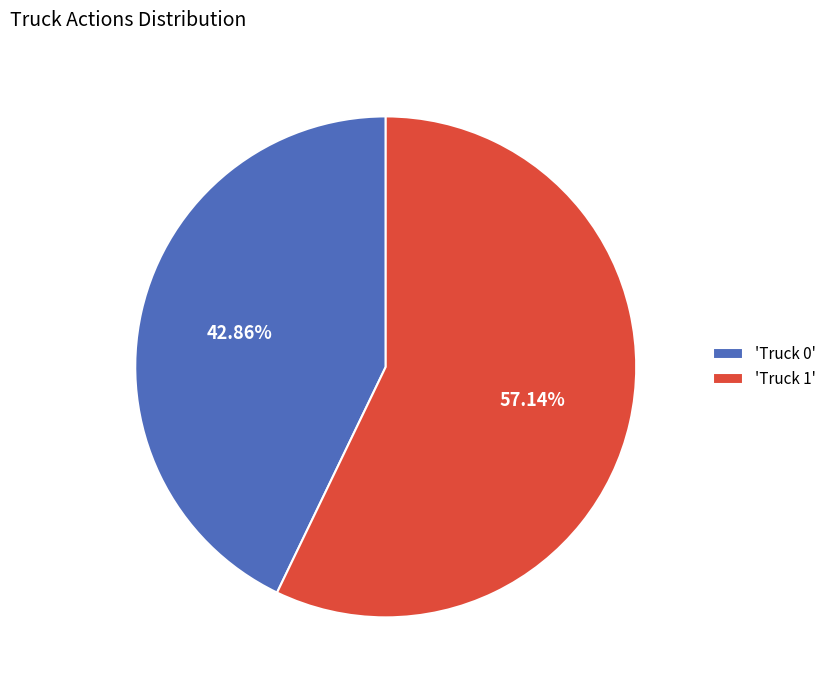

Rank the categories by value from lowest to highest.

'Truck 0', 'Truck 1'